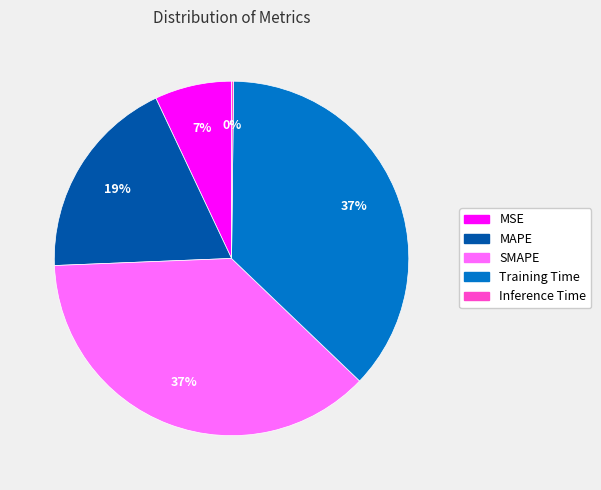

Approximately how many times larger is the value at MSE compared to MAPE?

0.4